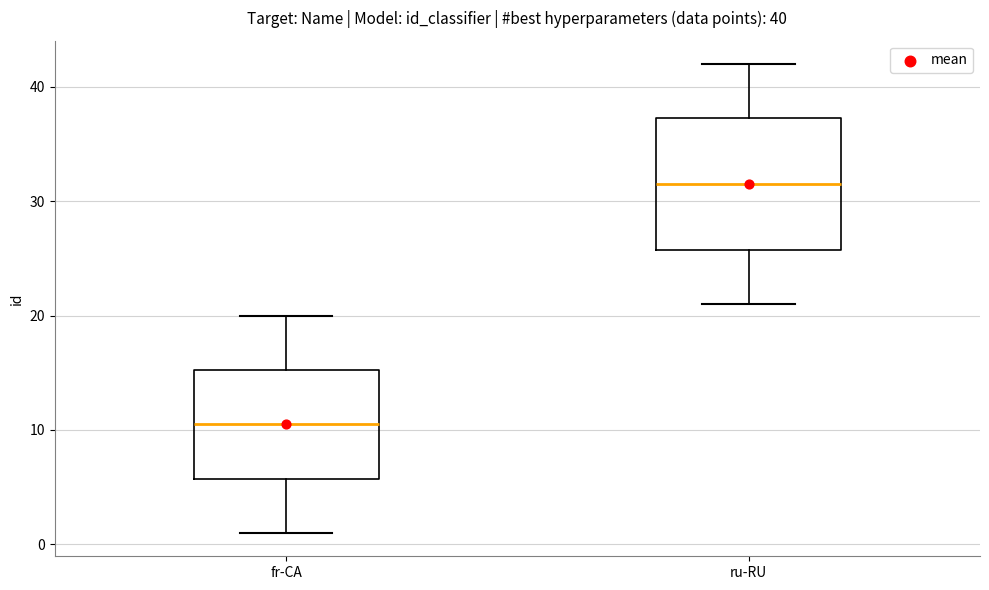

Which box has the highest median line?

ru-RU